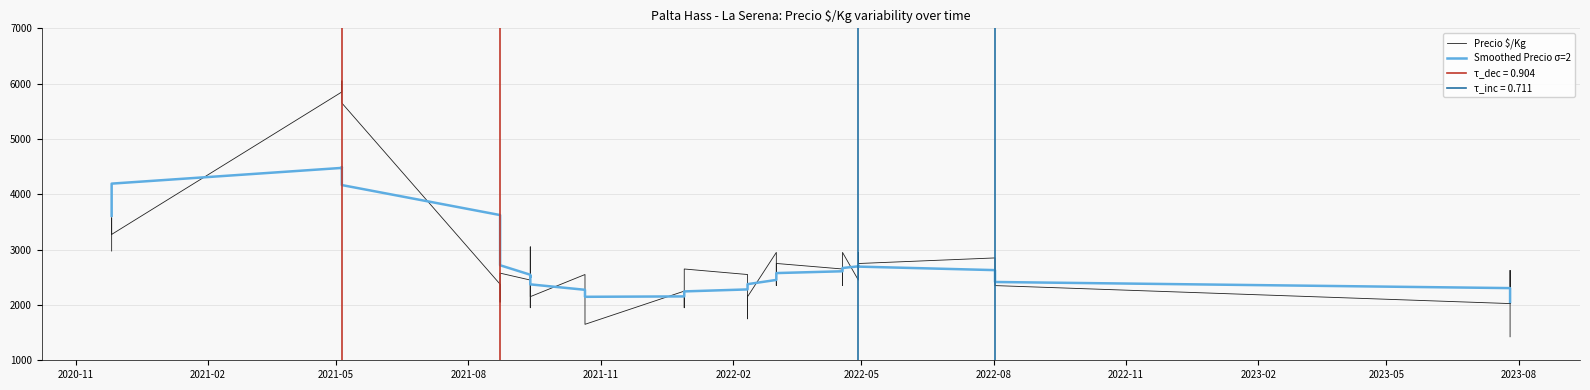

True or false: Precio $/Kg has more than 0 points higher than both neighbors.

True